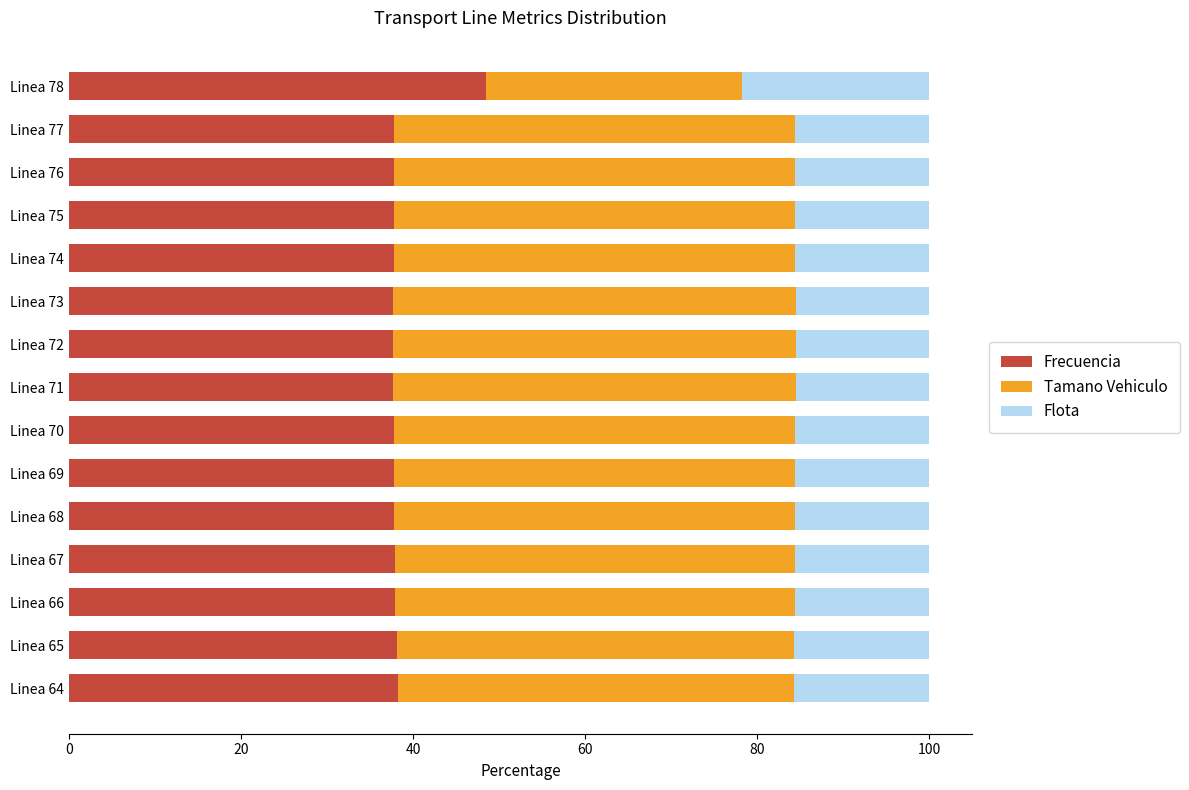

At which label does Frecuencia reach its peak?

Linea 78